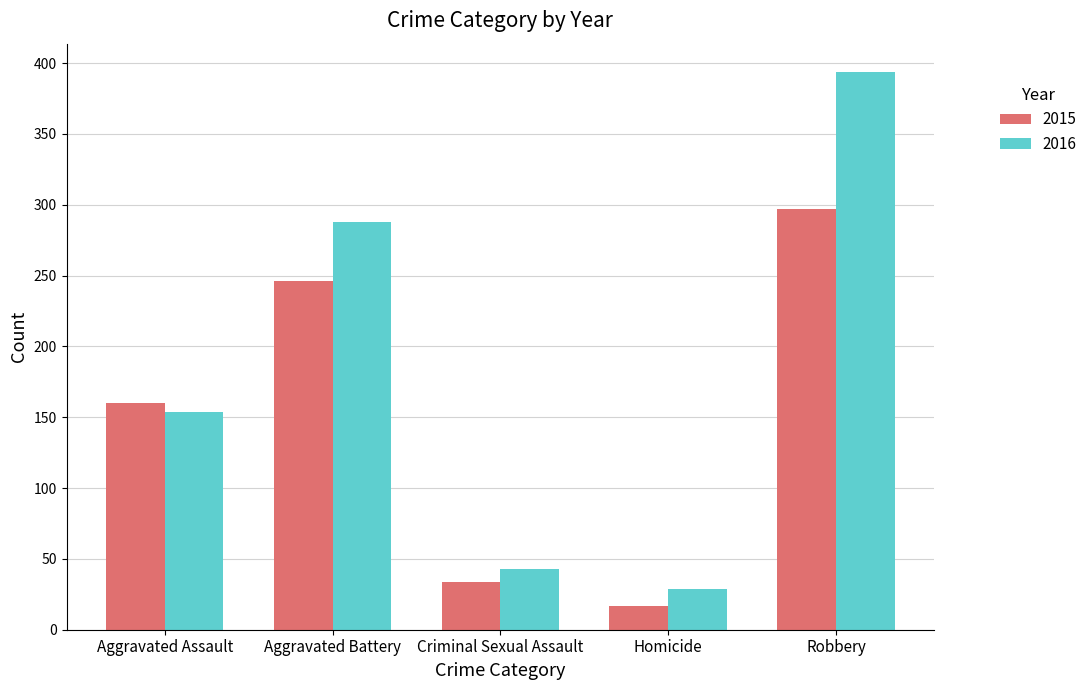

The 2015 series shows 17 at Homicide. True or false?

True